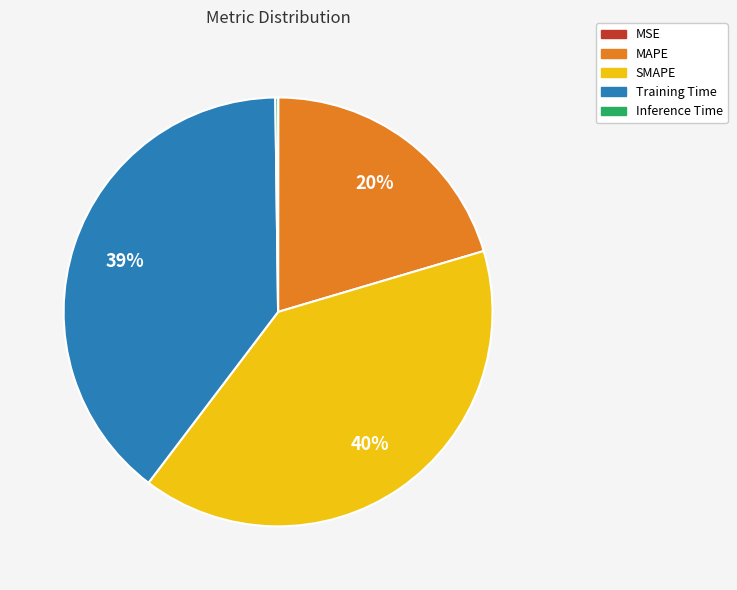

Is the sum of MAPE and Training Time greater than half?

Yes